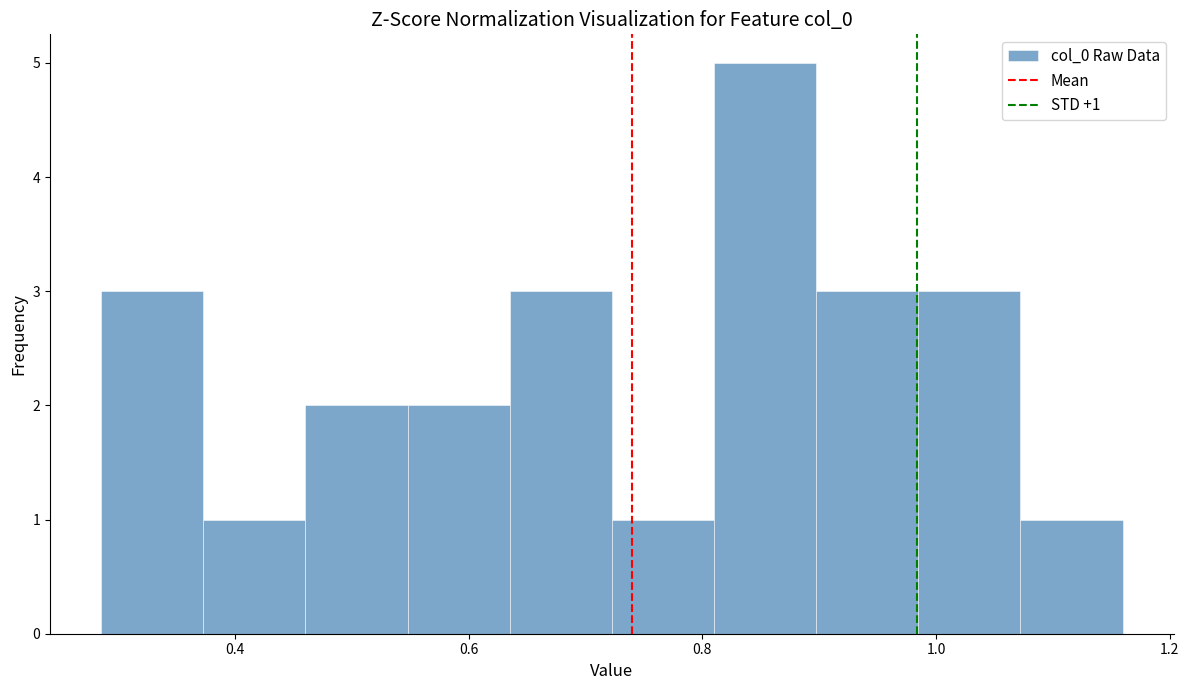

Over which range of the x-axis is the bar tallest?

0.80 to 0.90